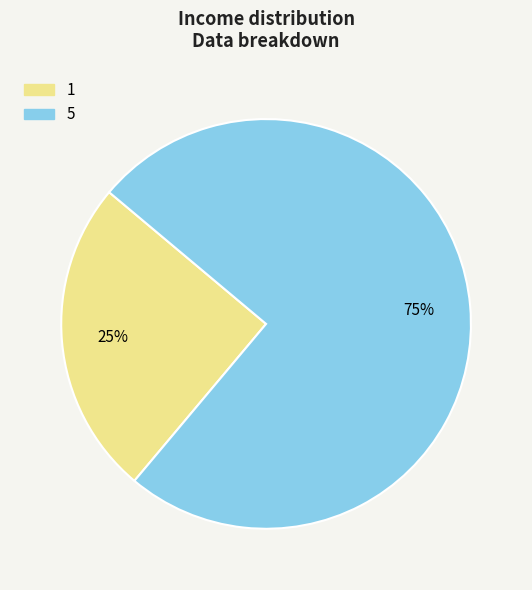

How many slices are in this pie chart?

2